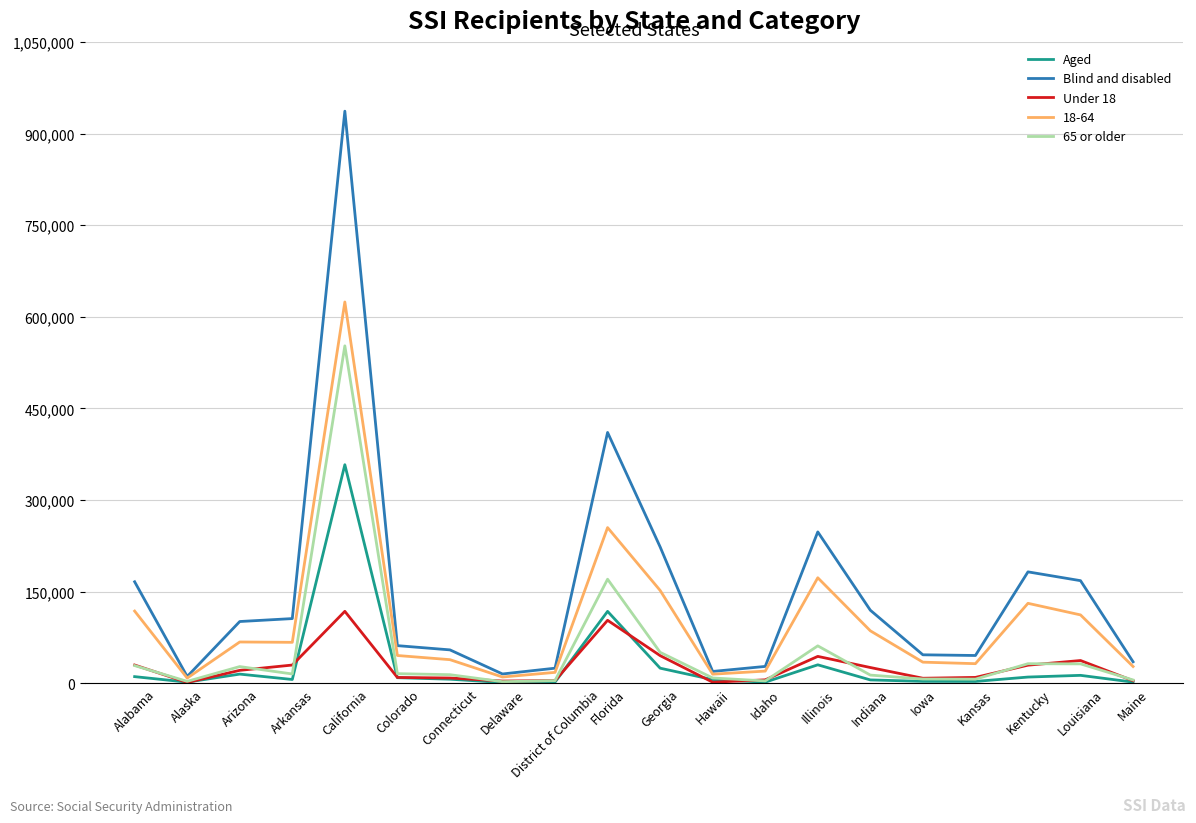

What is the difference between the highest and lowest values at Colorado?

52479